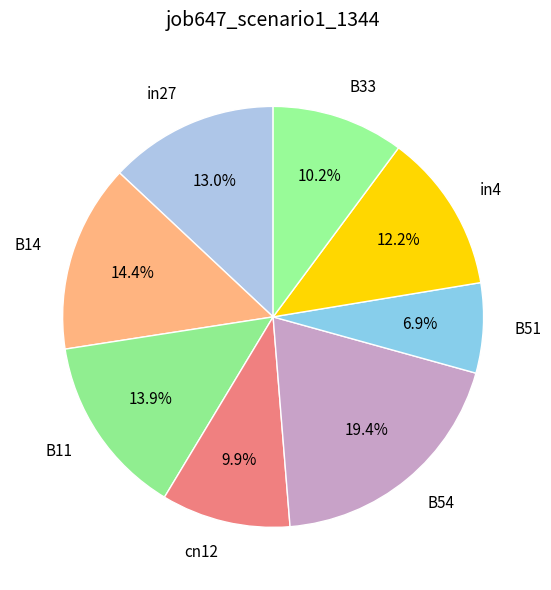

How many segments does this pie chart have?

8